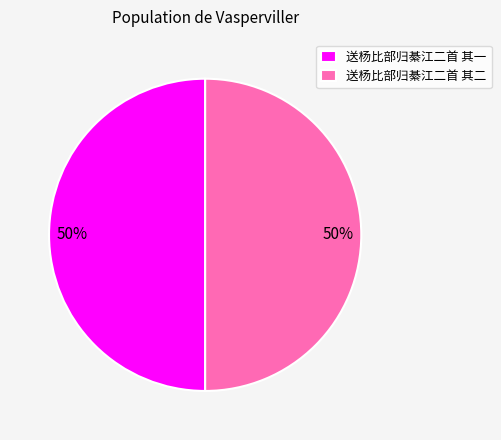

To the nearest percent, what is the average slice percentage?

50%